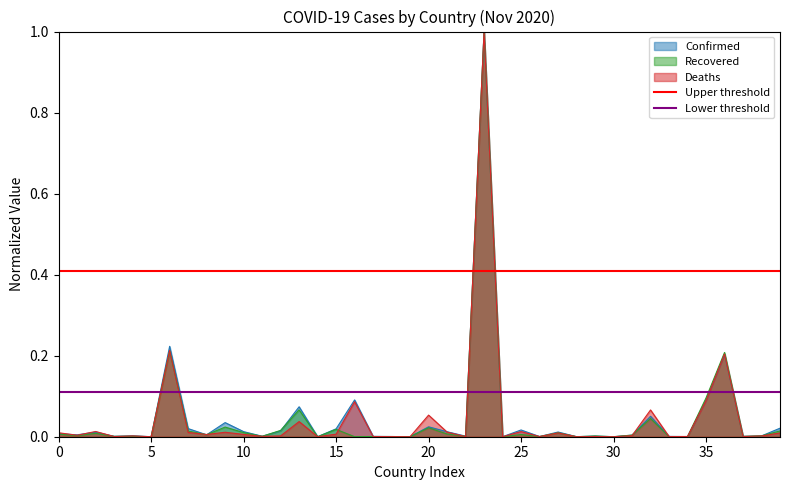

Is it true that Recovered equals 0.0 at 25?

True